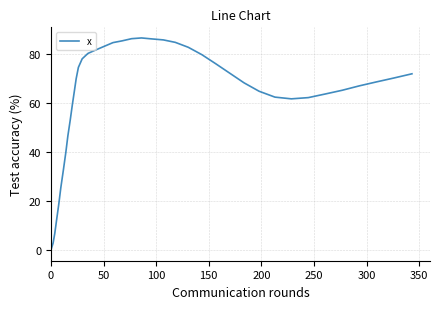

What is the sum of all values?

2462.5